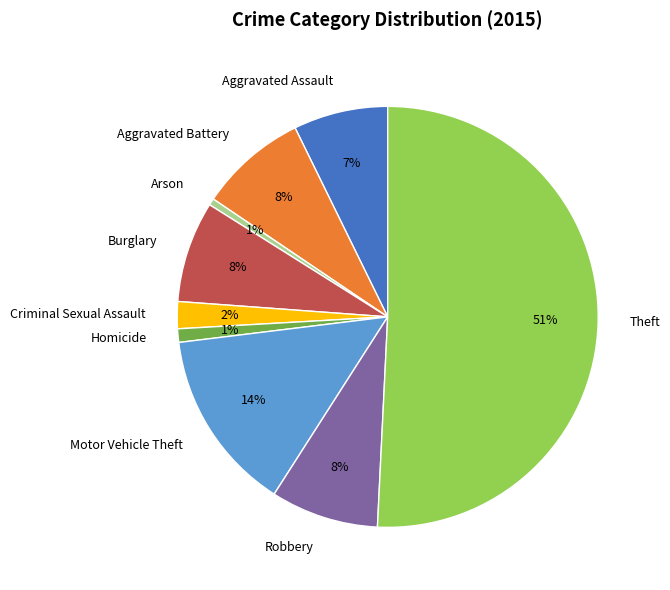

True or false: Motor Vehicle Theft accounts for 14% of the total.

True